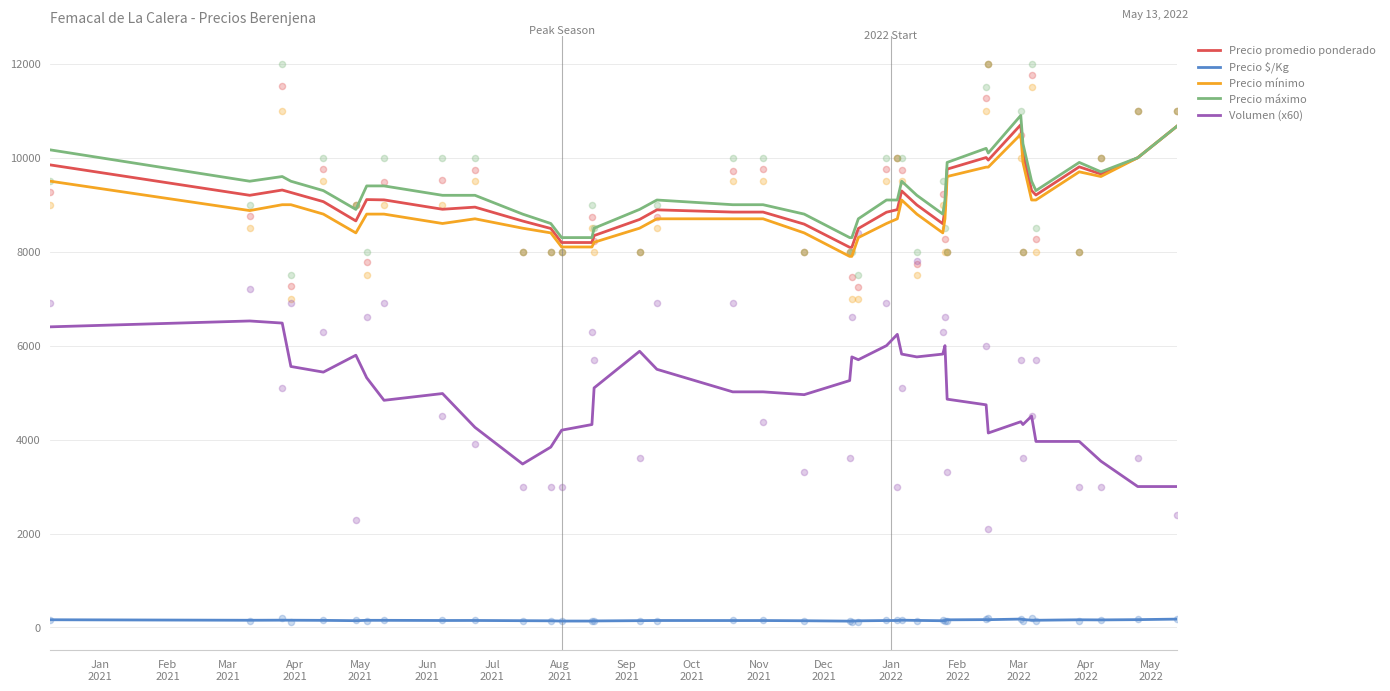

True or false: Volumen (x60) and Precio $/Kg intersect in this chart.

False